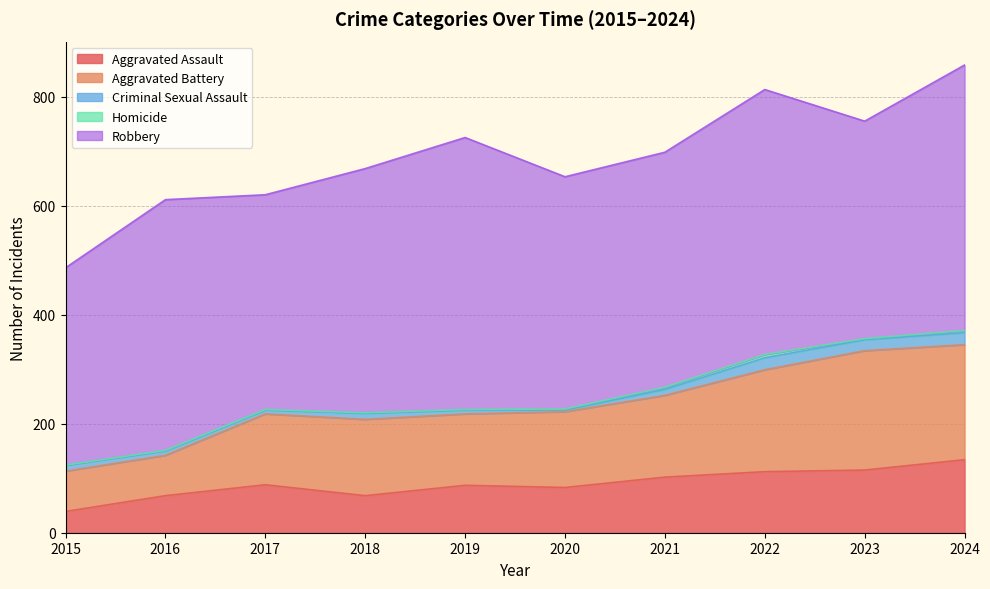

Count the number of categories in the chart.

10